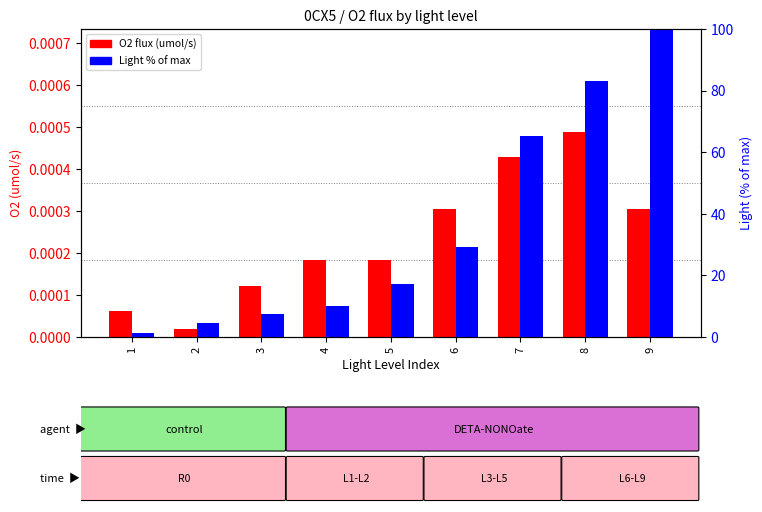

Which series has the largest total across all categories?

Light % of max